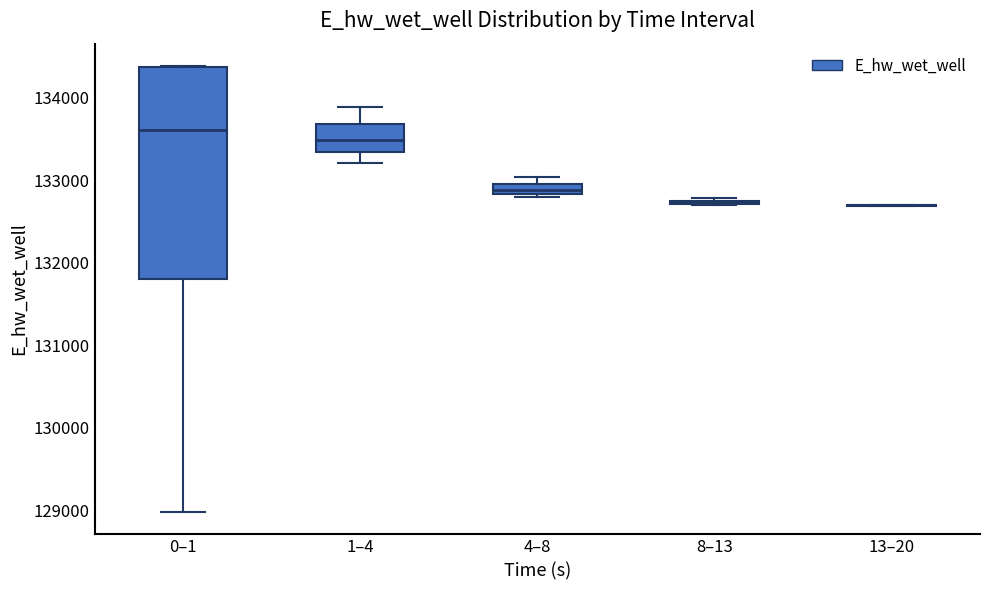

Which box is the tallest, from its lower edge to its upper edge?

0–1